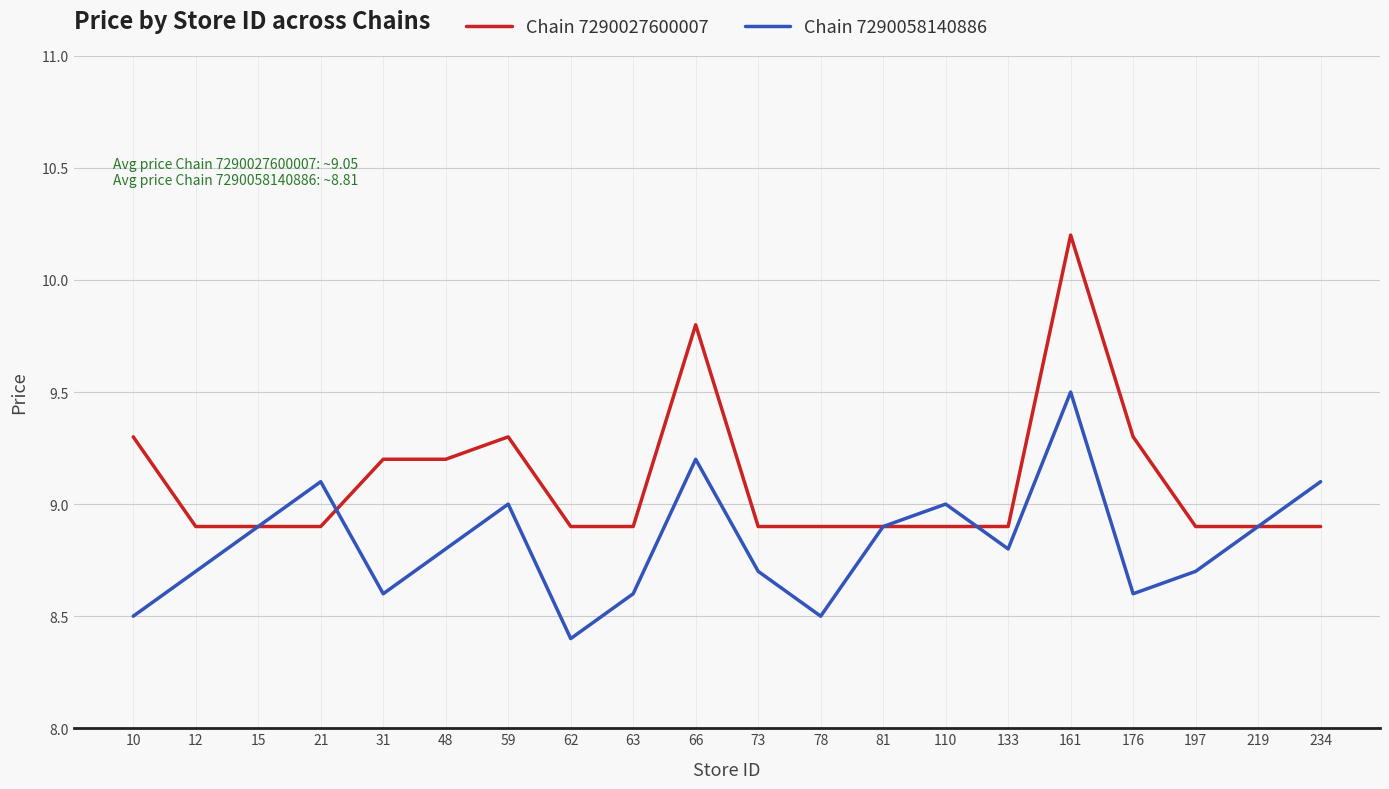

Read the Chain 7290058140886 value at 62.

8.4